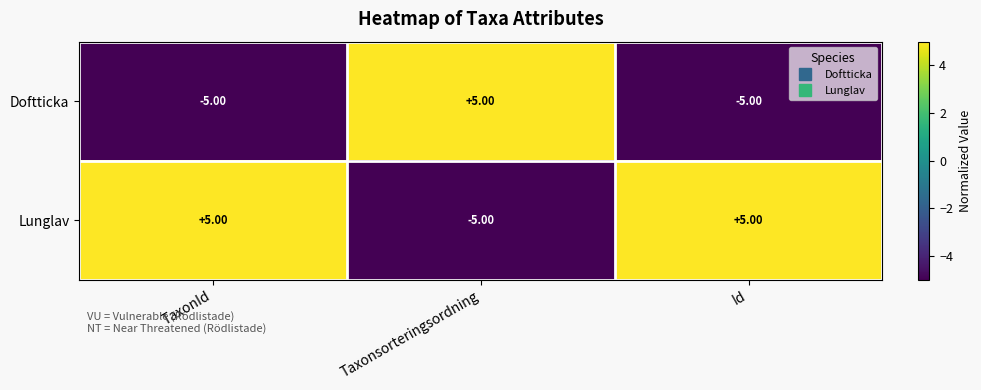

What is the difference between the highest and lowest values at Taxonsorteringsordning?

10